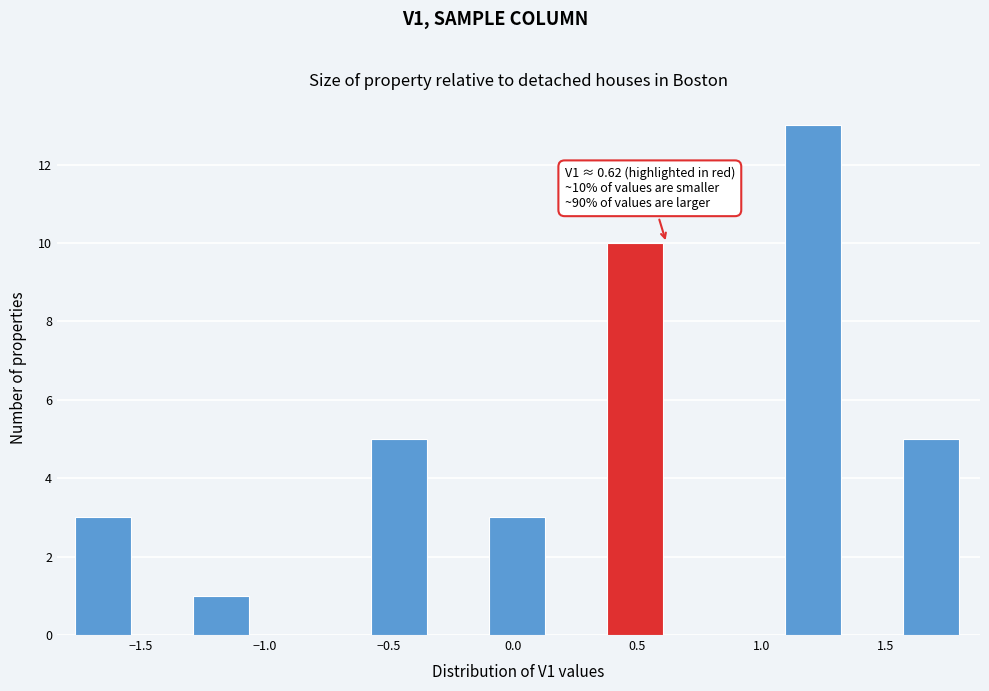

Over which range of the x-axis is the bar tallest?

1.10 to 1.35